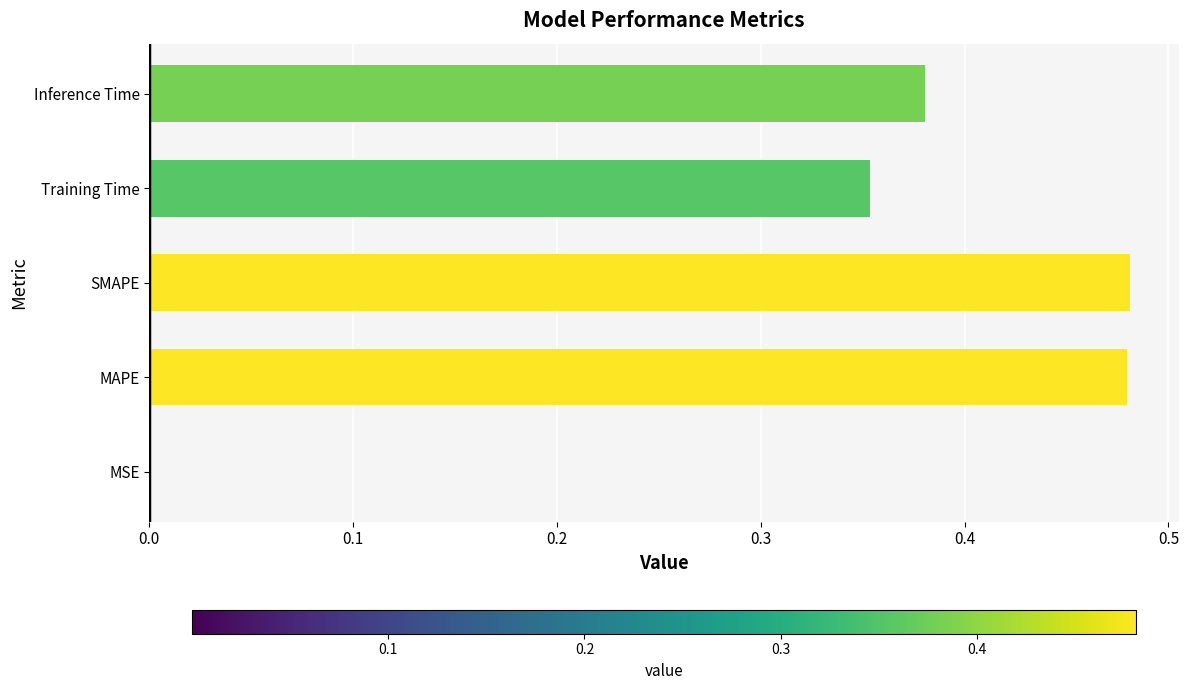

What is the sum of the values at Training Time and SMAPE?

0.8